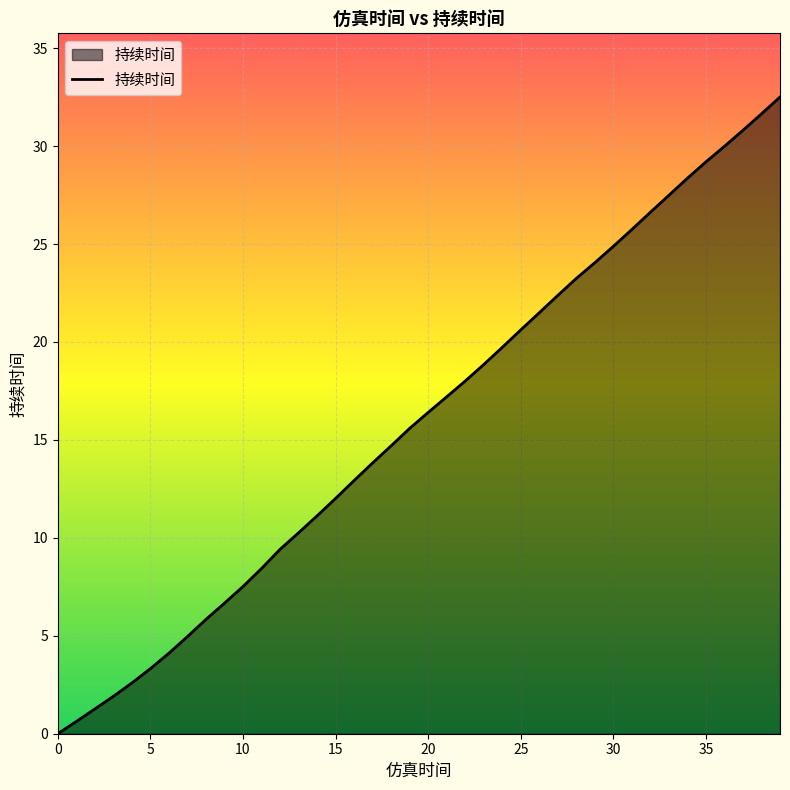

What is the difference between the maximum and minimum values?

32.5